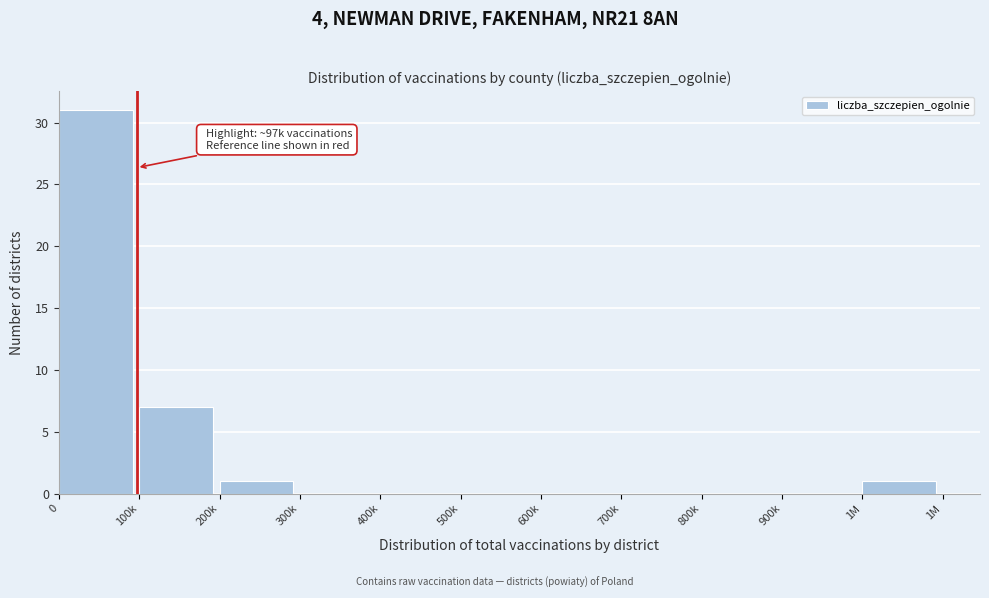

Reading left to right, what are all the values shown in this chart?

0=31	100k=7	200k=1	300k=0	400k=0	500k=0	600k=0	700k=0	800k=0	900k=0	1M=1